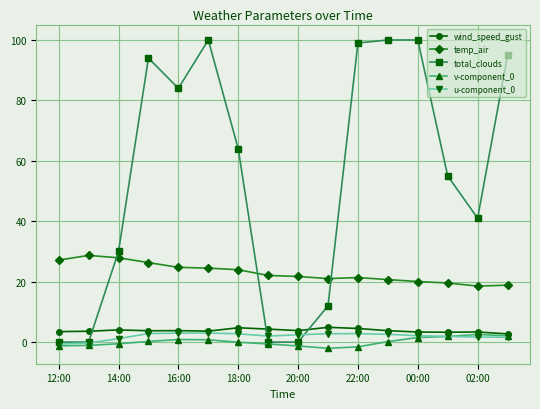

True or false: wind_speed_gust has more than 0 points higher than both neighbors.

True